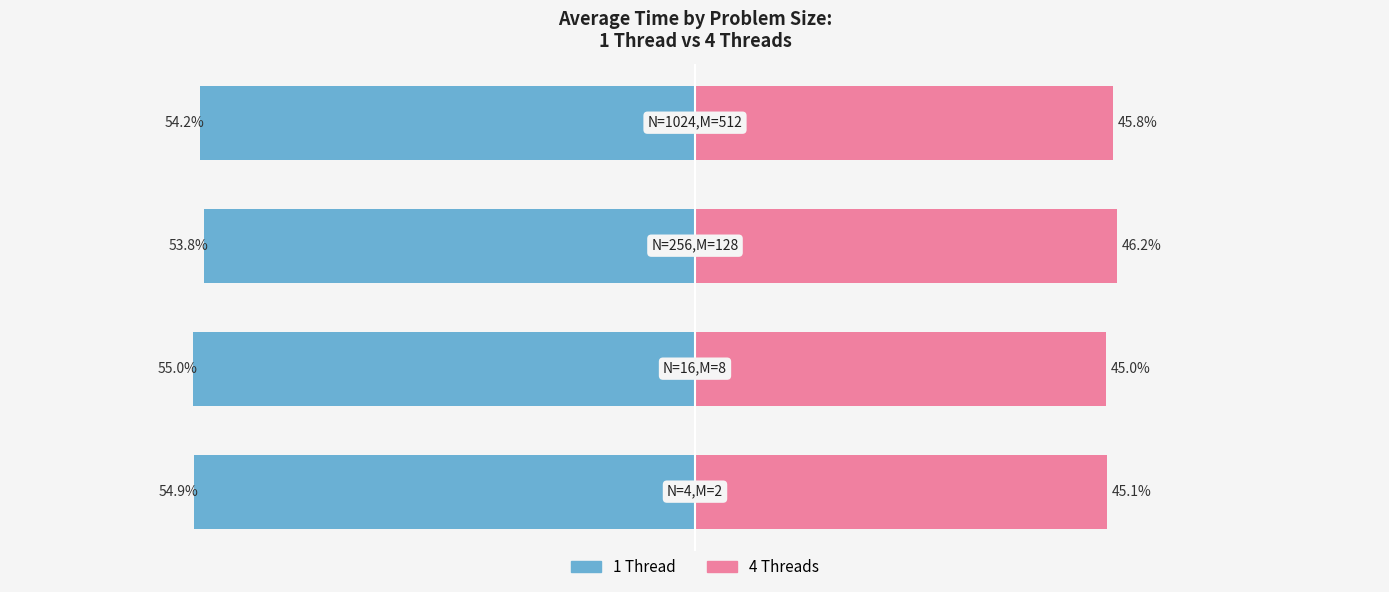

Which series changed the most between 2 and 3?

1 Thread